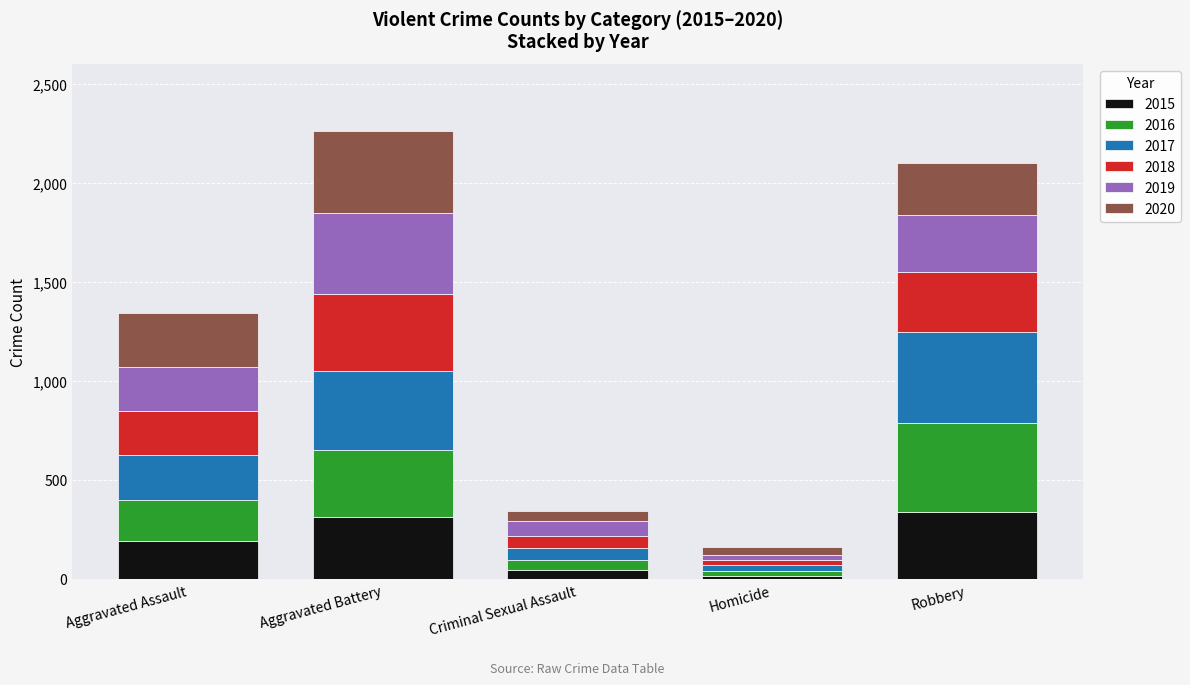

What is the difference between the maximum and minimum values in the 2015 series?

322